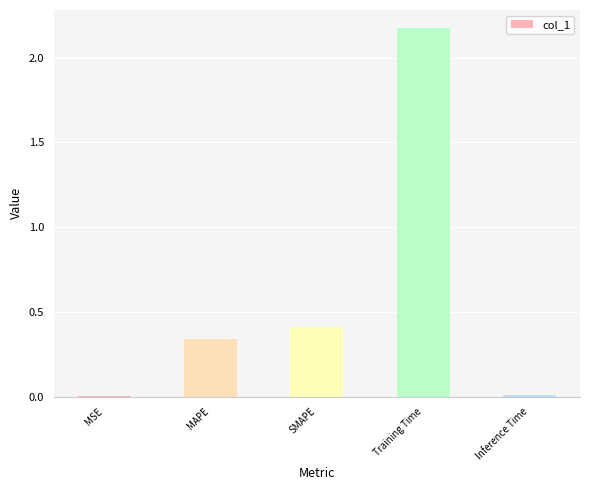

True or false: the data shows 0.0 at Inference Time.

True